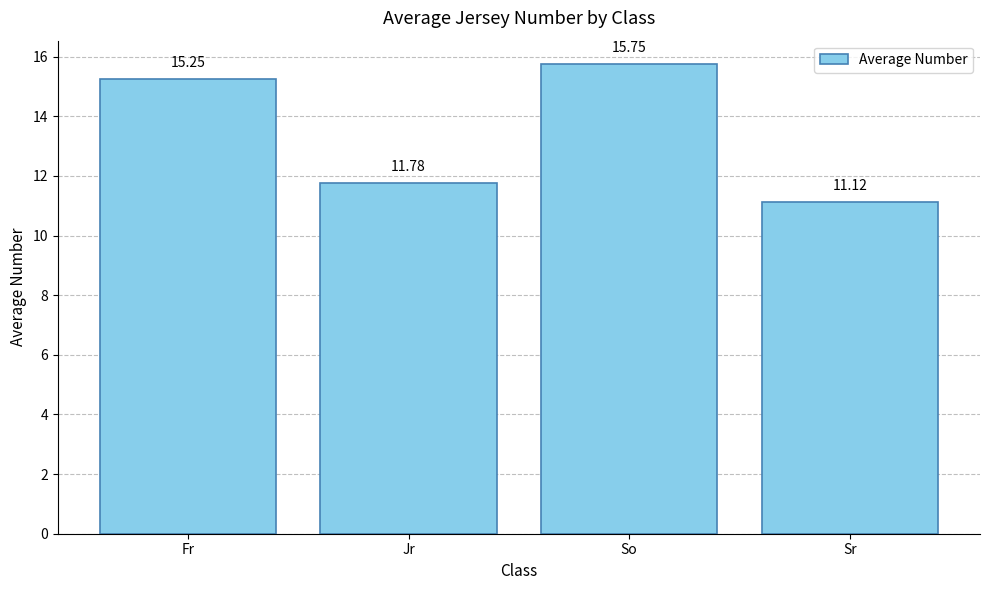

Read the value at So.

15.8